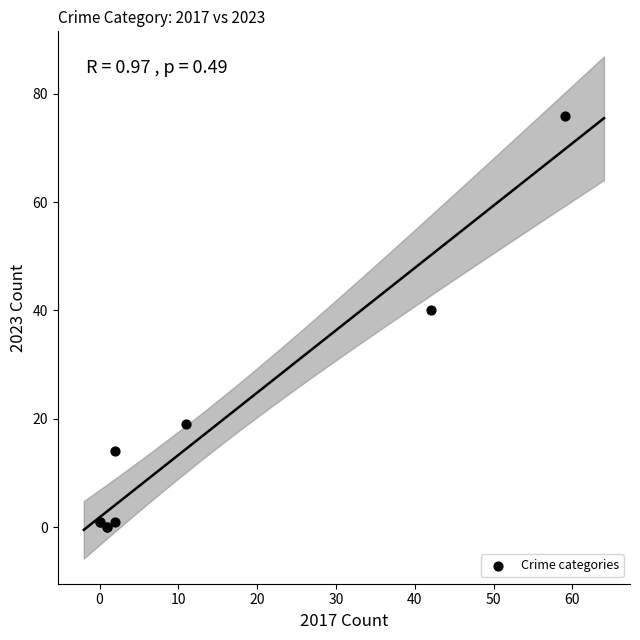

What Y value in the scatter plot is closest to 38?

40